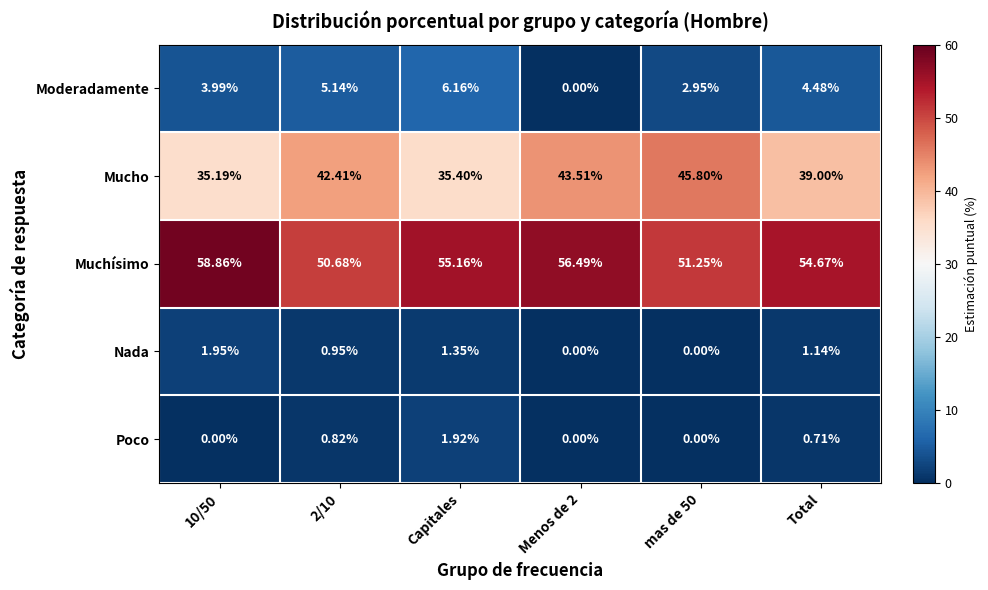

Rank the series by their maximum value, from lowest to highest.

Poco, Nada, Moderadamente, Mucho, Muchísimo